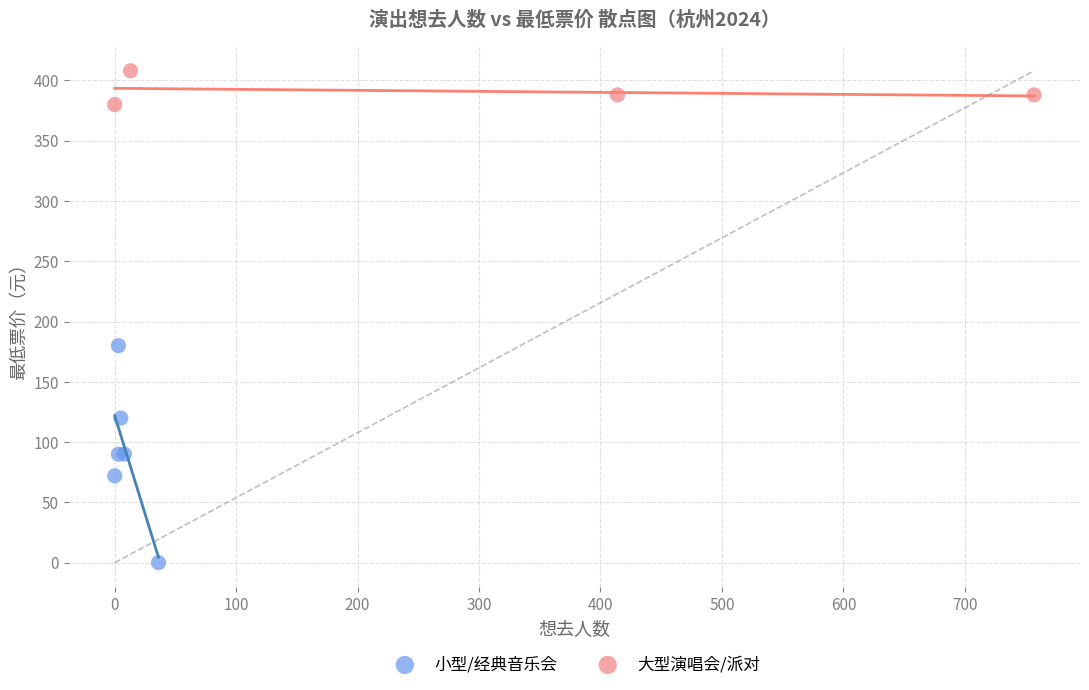

Which series contains the lowest Y value?

小型/经典音乐会